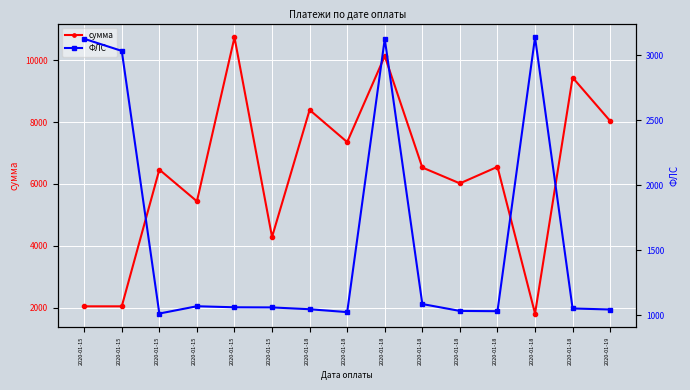

Count the number of data series in this chart.

2